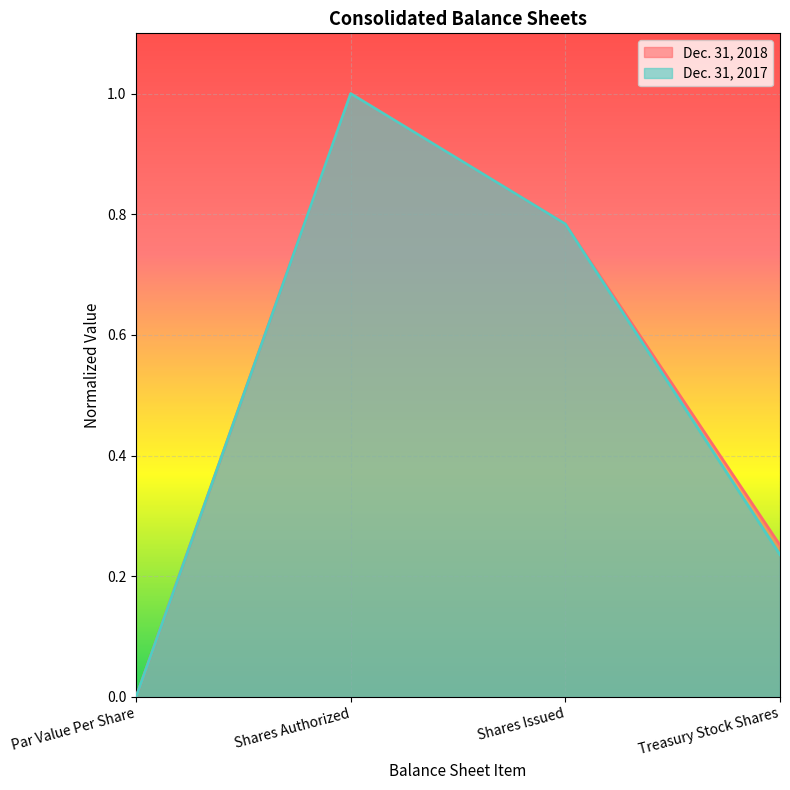

Where is Dec. 31, 2017 nearest to the value 0?

Par Value Per Share